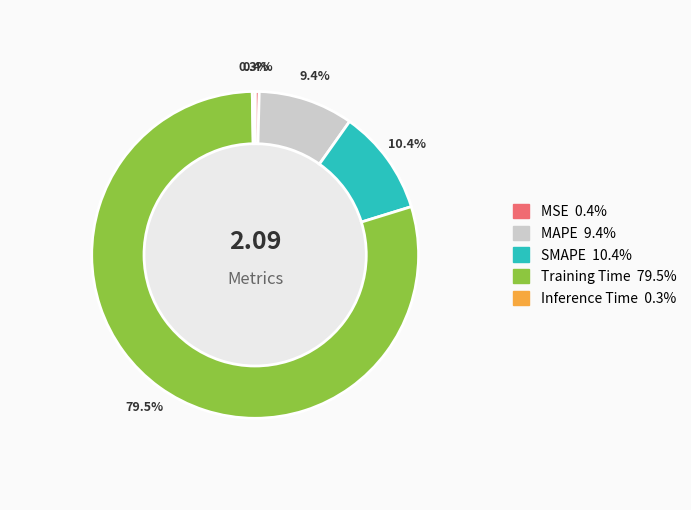

Which slice is the largest?

Training Time